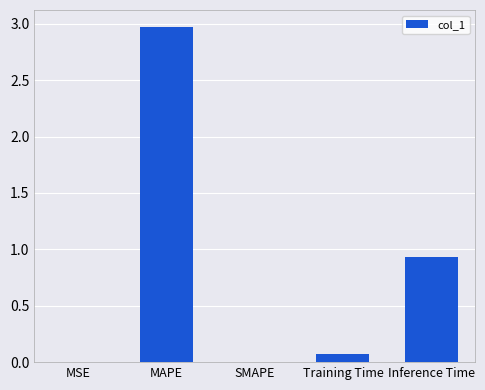

Between SMAPE and MAPE, which is larger?

MAPE